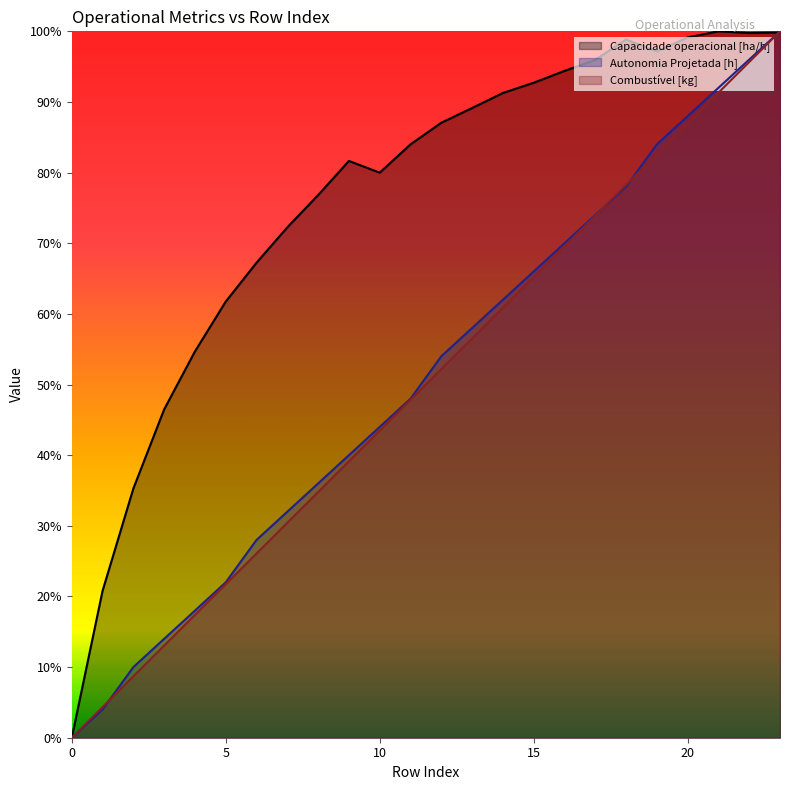

How many positive values does the Combustível [kg] series have?

23